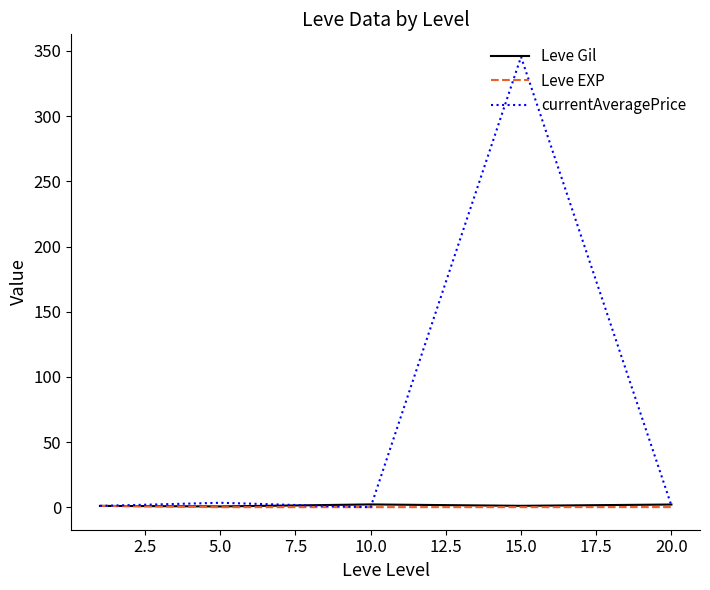

Which series has the largest range (max minus min)?

currentAveragePrice